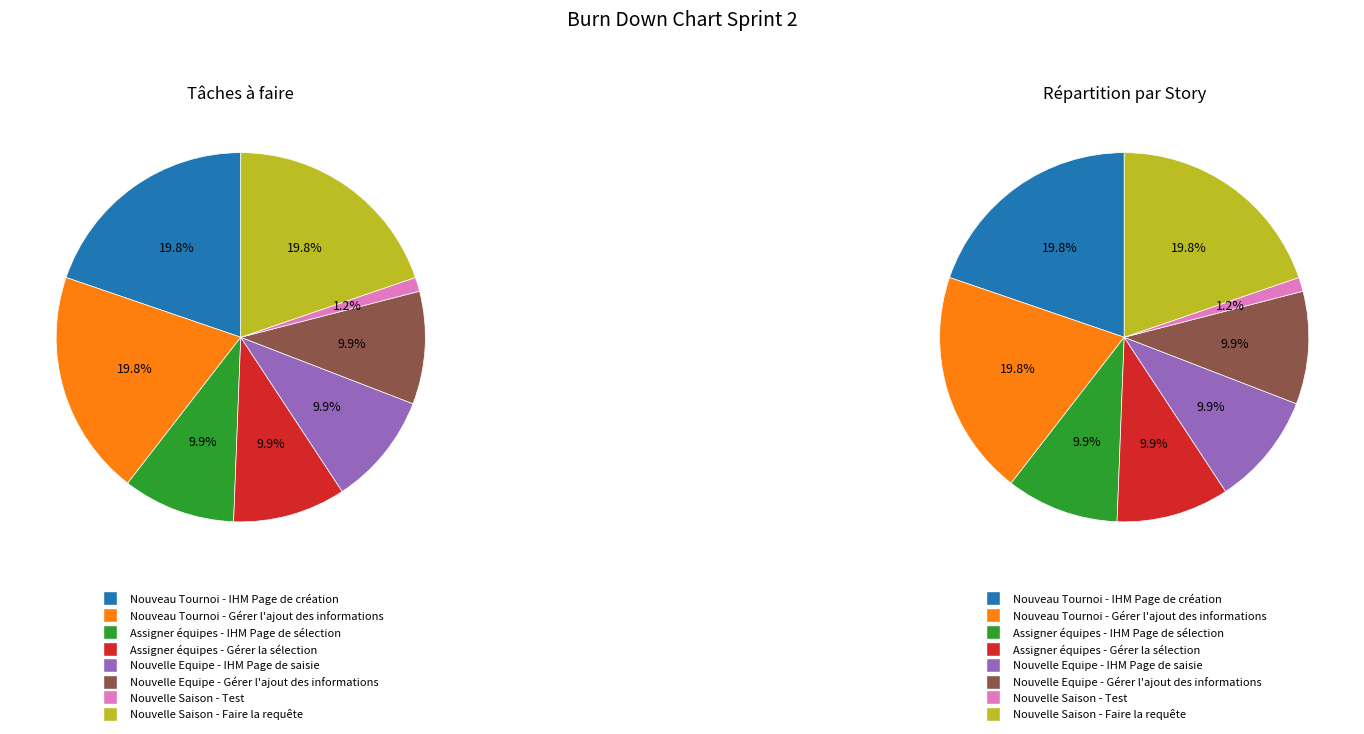

What is the change in value from Nouvelle Equipe - IHM Page de saisie to Nouvelle Saison - Faire la requête?

+8